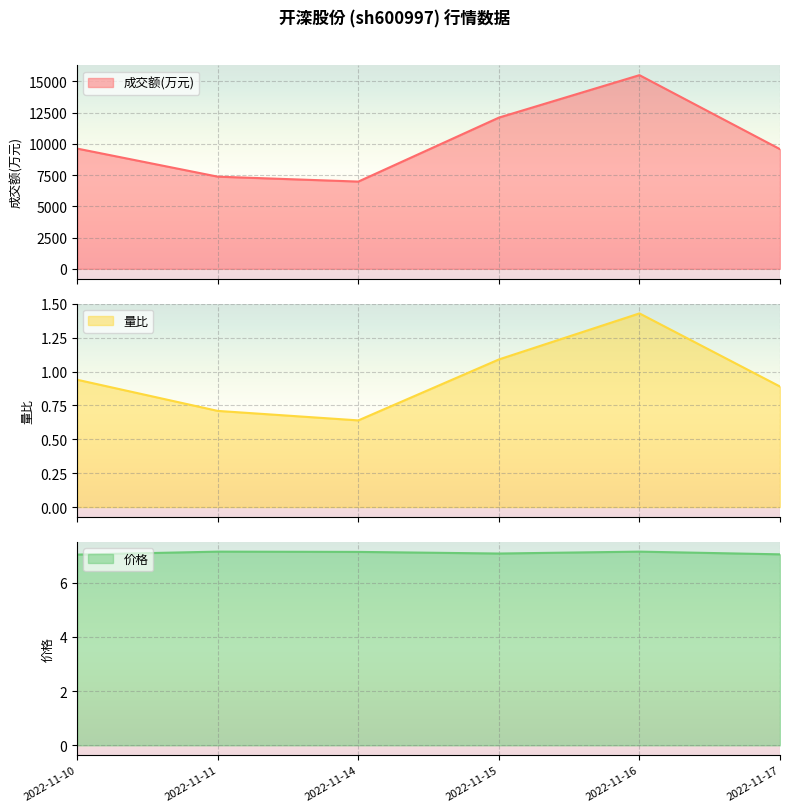

Where is the first local maximum for 成交额(万元)?

2022-11-16